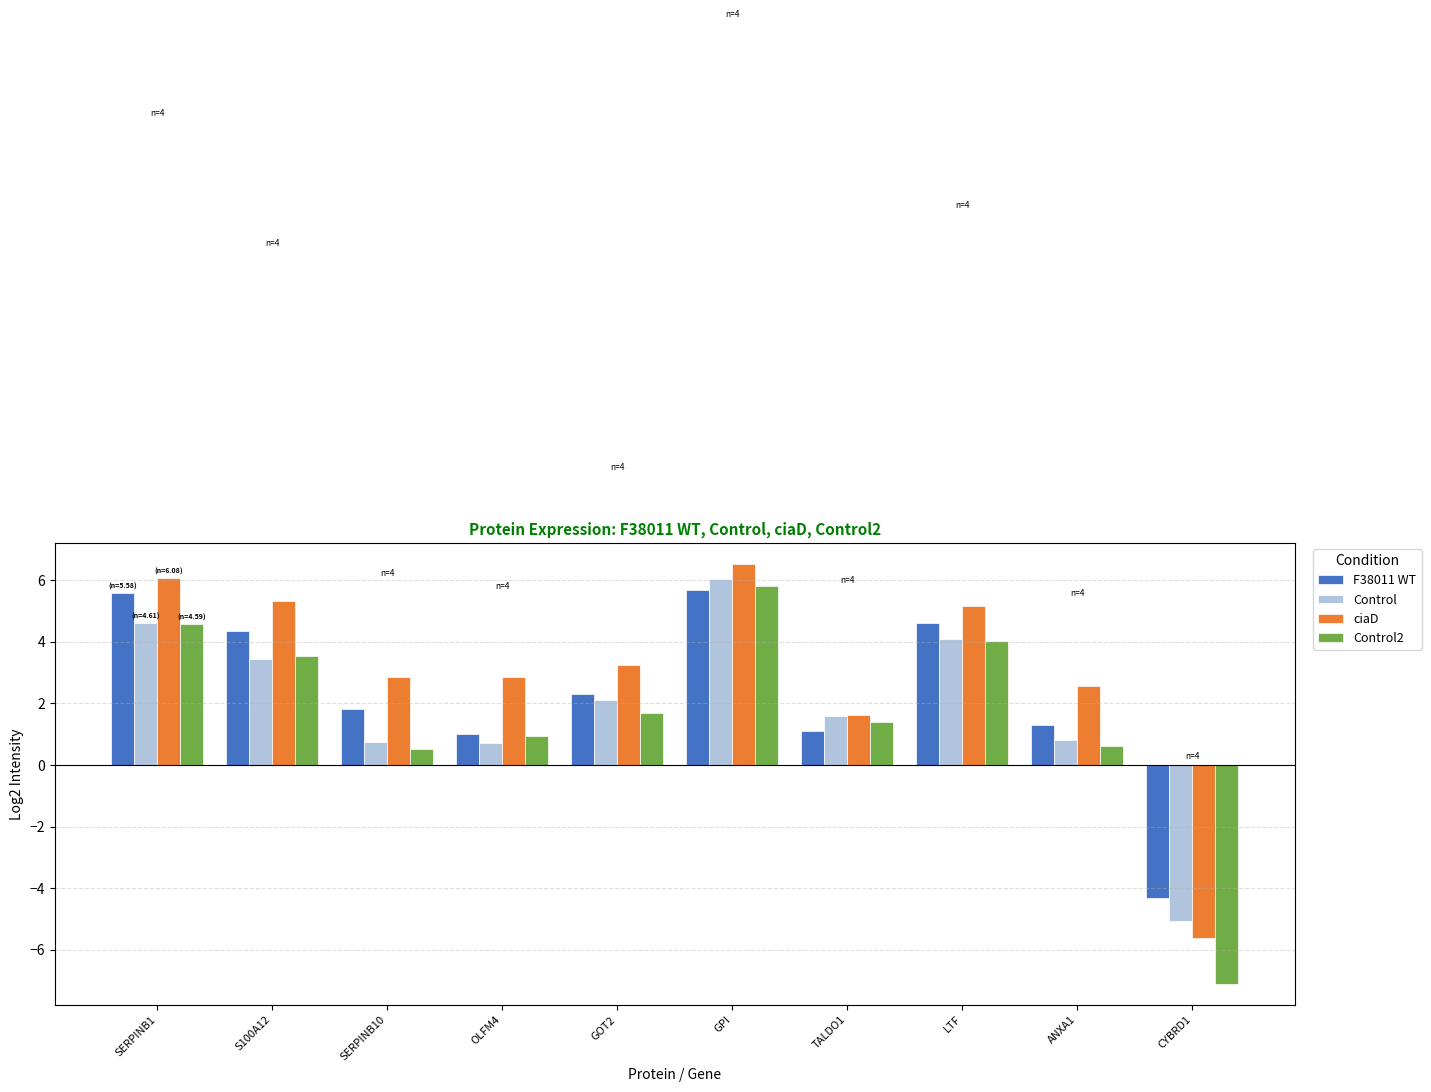

Rank the categories by Control2 value from lowest to highest.

CYBRD1, SERPINB10, ANXA1, OLFM4, TALDO1, GOT2, S100A12, LTF, SERPINB1, GPI